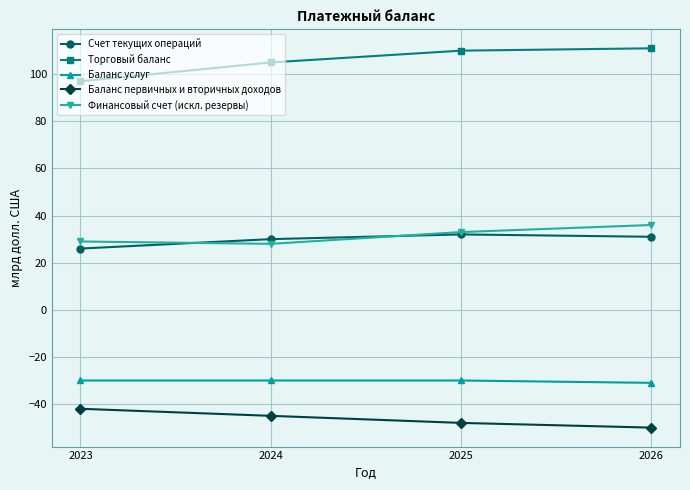

True or false: Финансовый счет (искл. резервы) and Баланс первичных и вторичных доходов cross at least once.

False